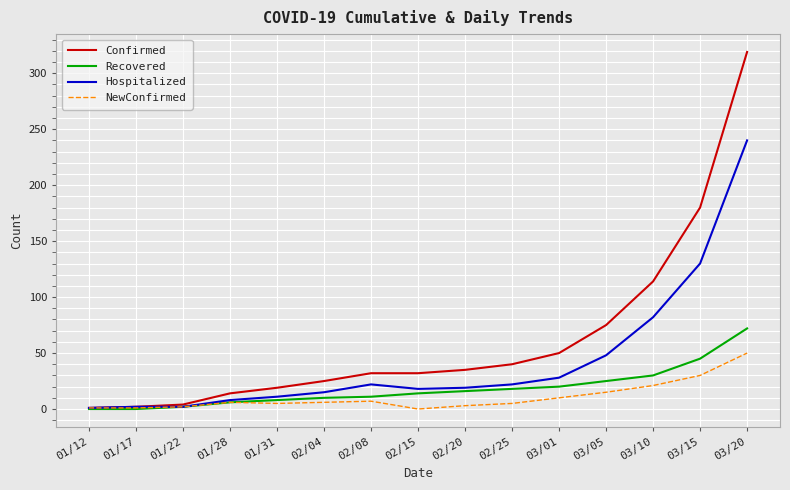

What position from the left is 03/01?

11